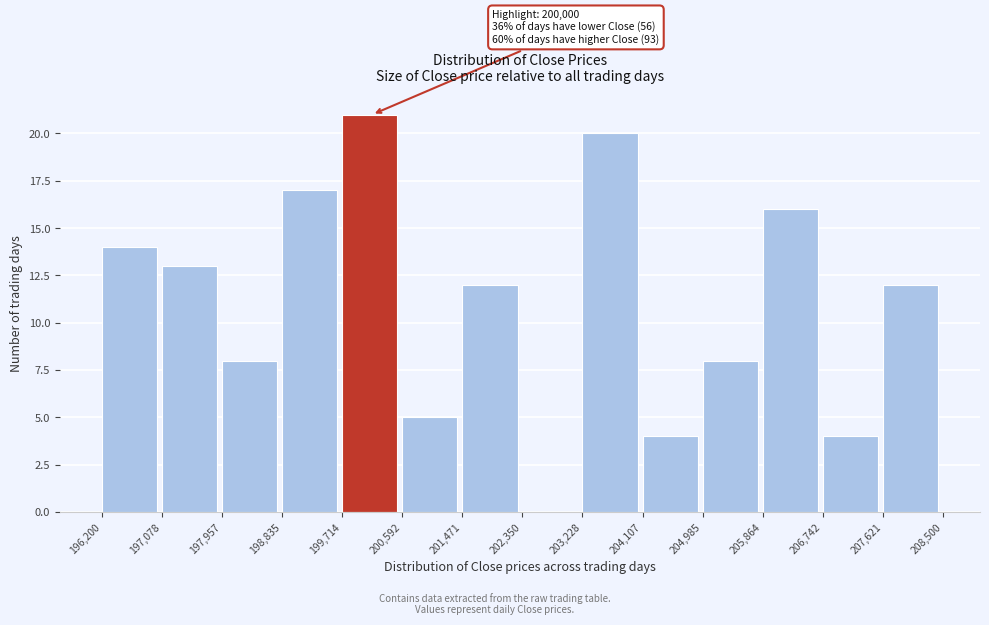

Which range on the x-axis has the tallest bar?

199,714 to 200,592